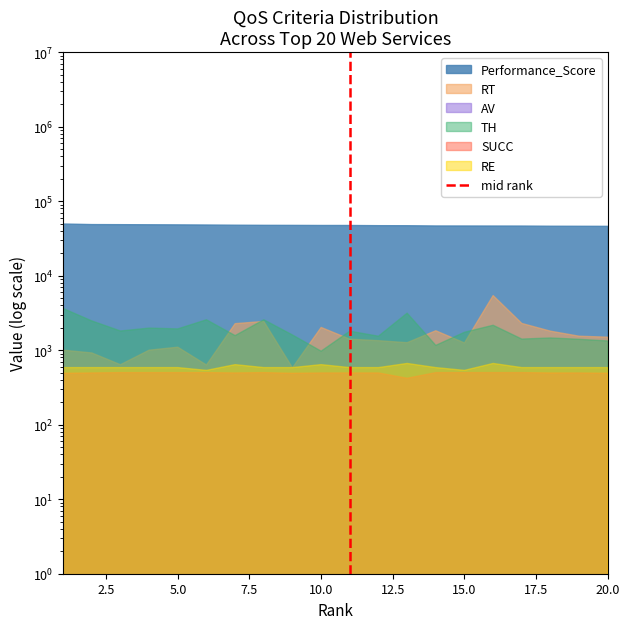

Is it true that the value at 0.0 is 0?

True